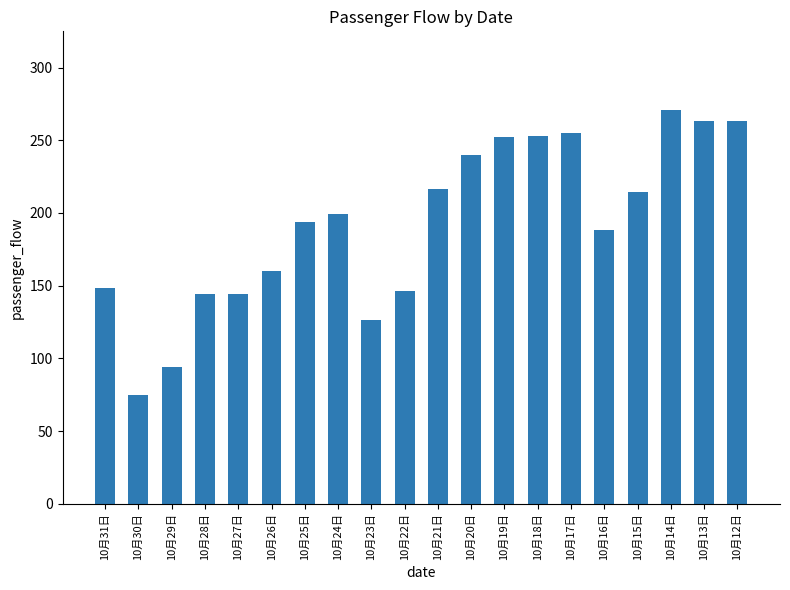

What is the greatest value displayed?

270.8